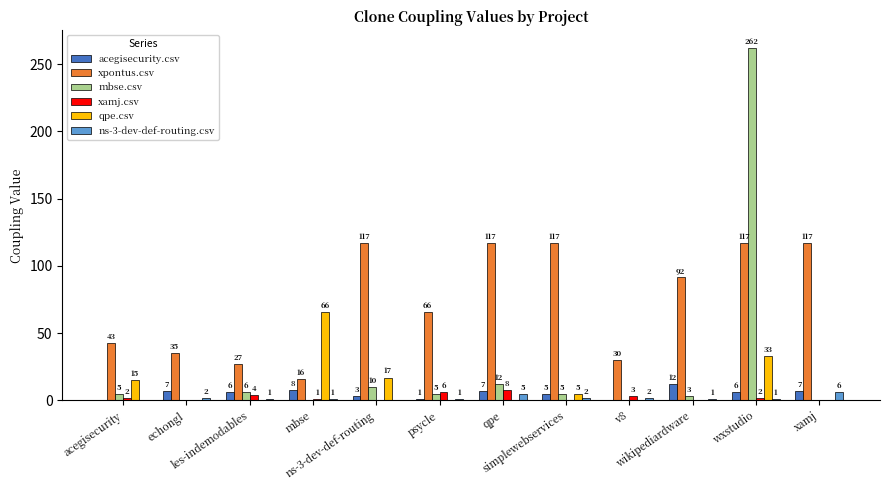

Count the number of categories in the chart.

12